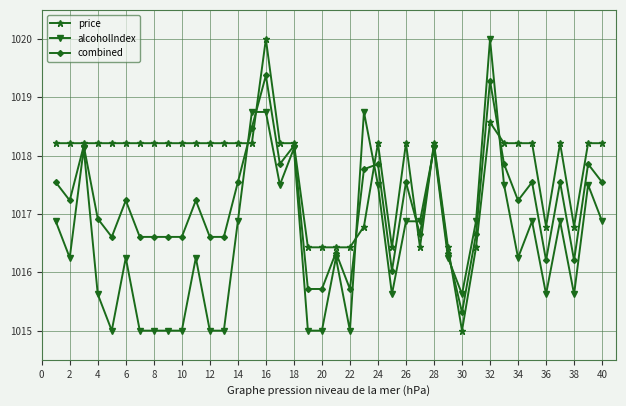

True or false: combined has more than 0 points higher than both neighbors.

True